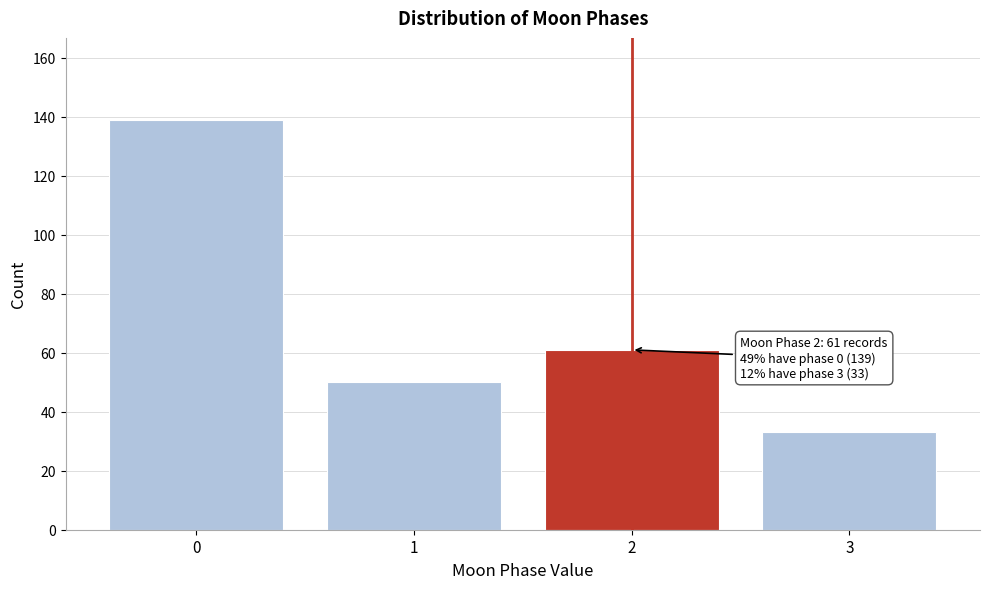

Reading left to right, list all the values displayed in this chart.

0=139	1=50	2=61	3=33